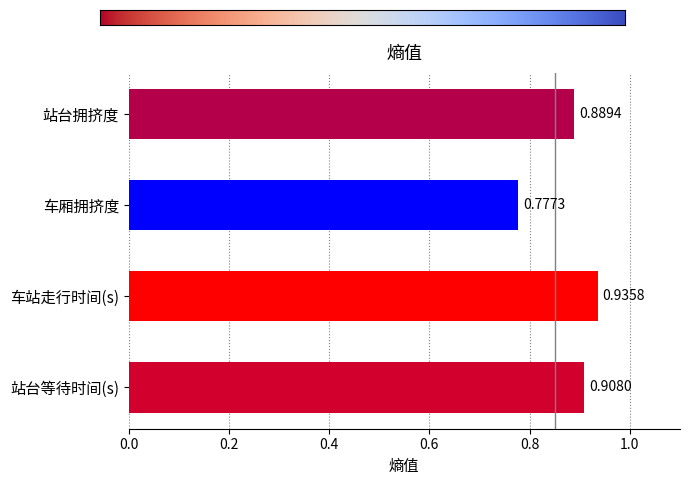

Rank the categories by value from highest to lowest.

车站走行时间(s), 站台等待时间(s), 站台拥挤度, 车厢拥挤度